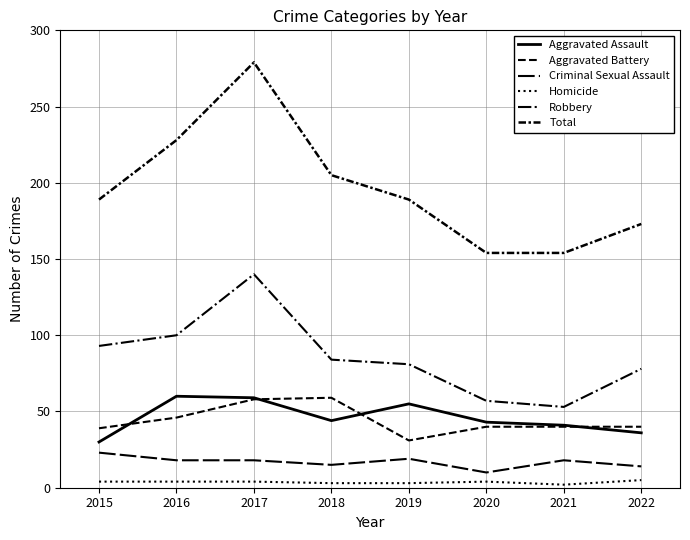

At which category is the sum across all series the highest?

2017